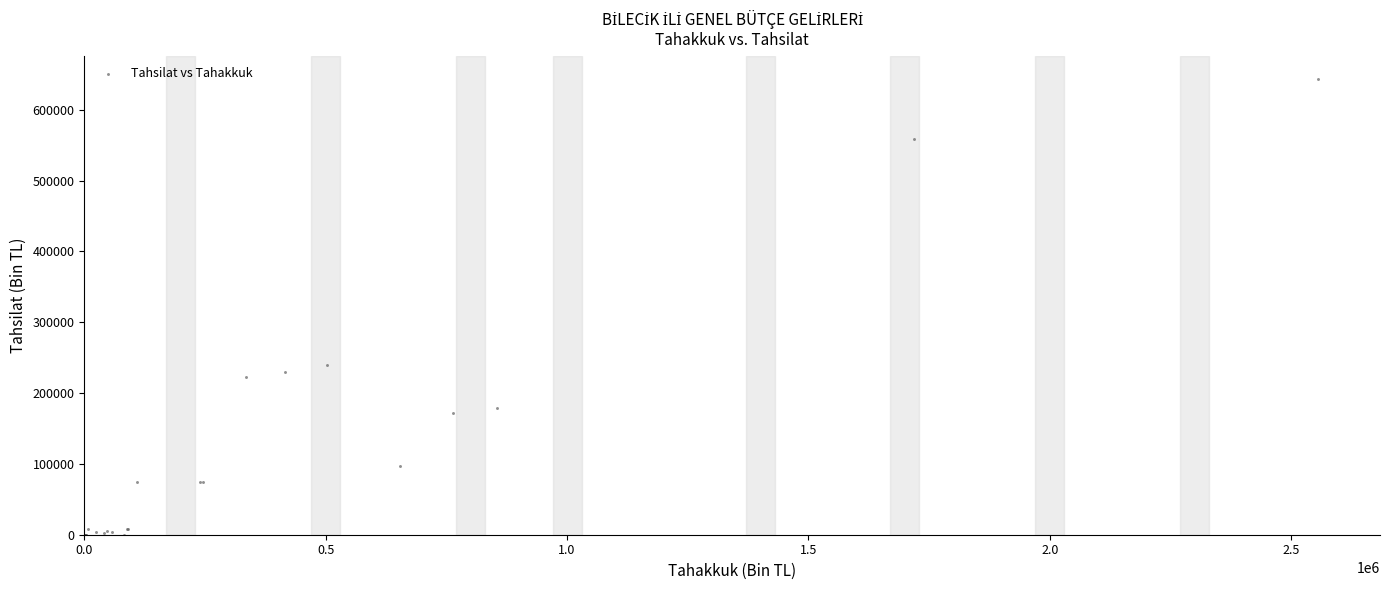

What Y value in the scatter plot is closest to 321973?

238966.4